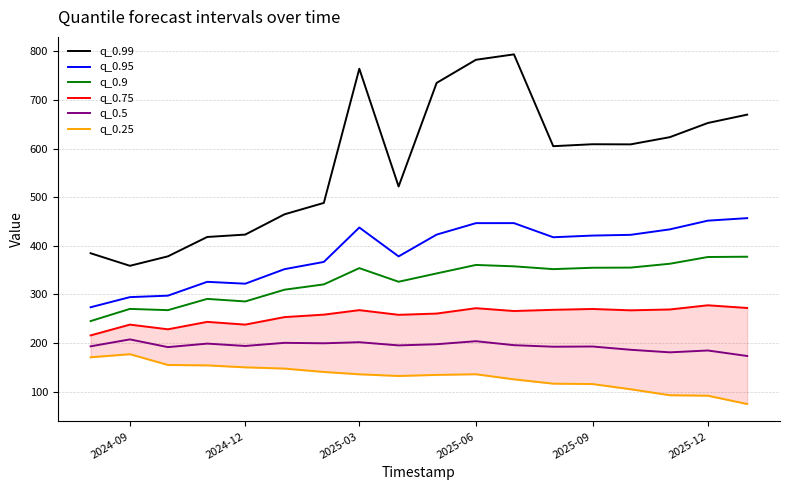

What is the minimum value for q_0.99?

358.7